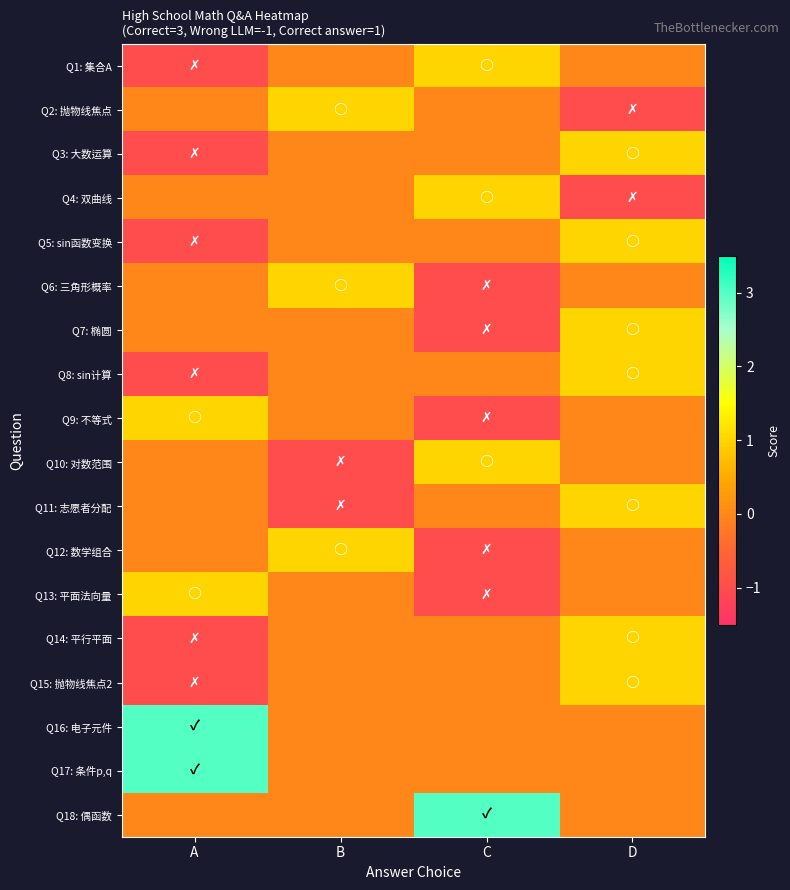

At which category is the sum across all series the highest?

D